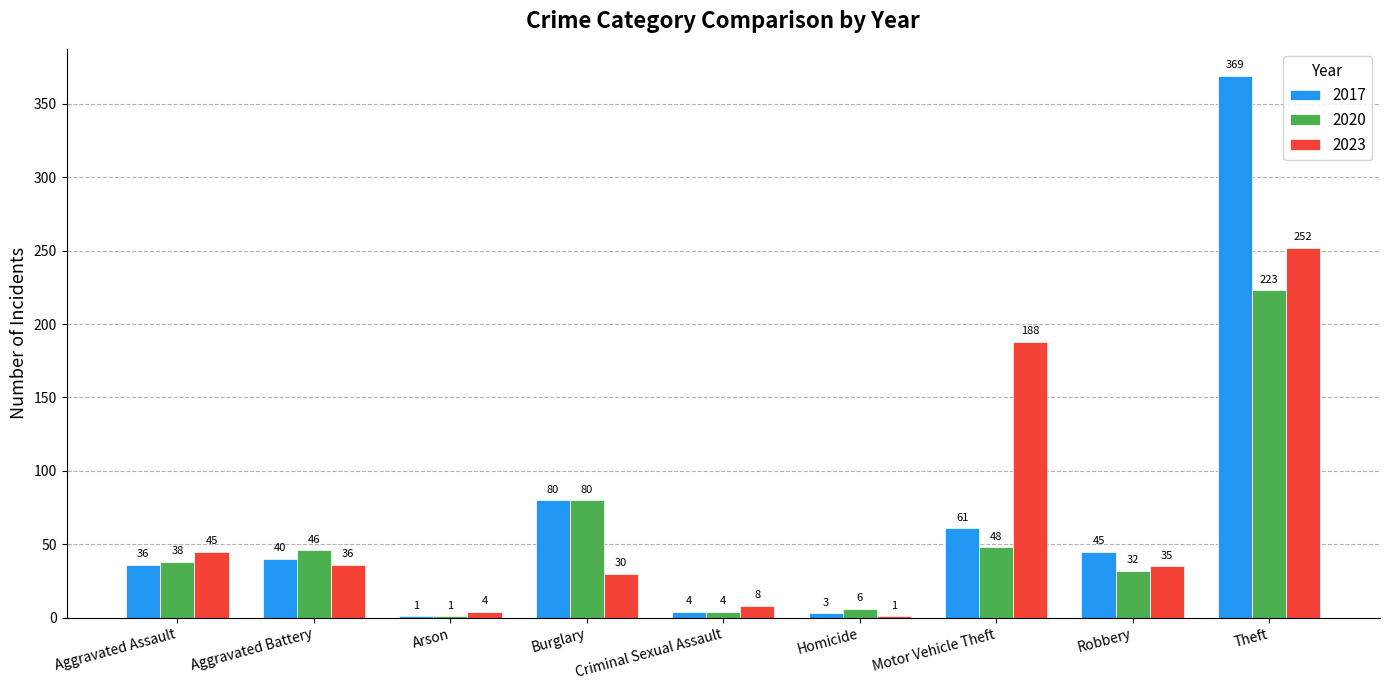

Which category has the highest value in the 2023 series?

Theft